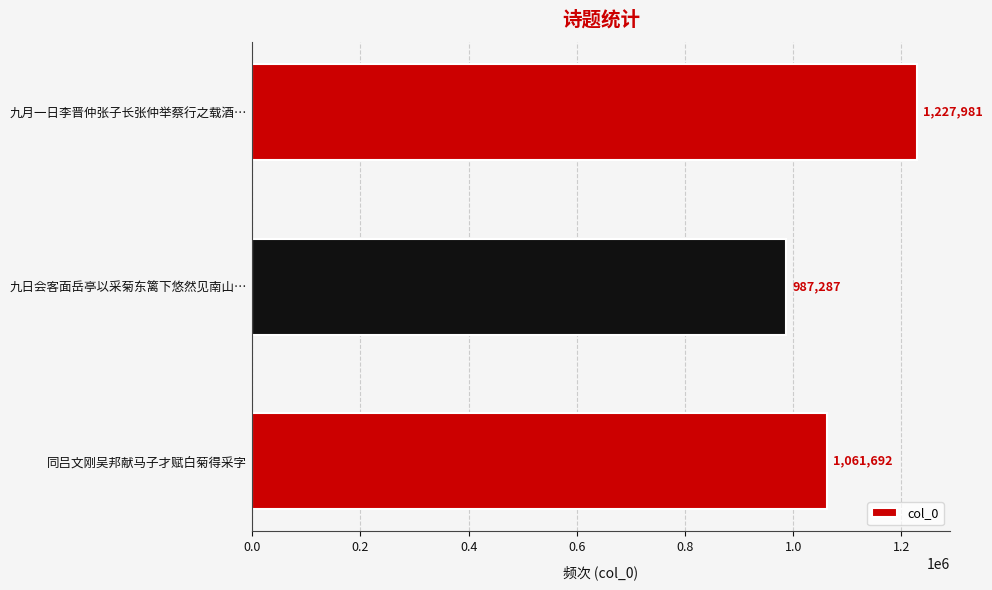

What is the smallest value displayed?

987287